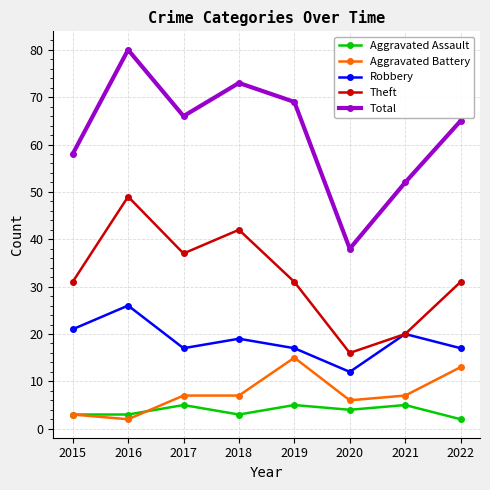

Is it true that Total equals 51 at 2016?

False